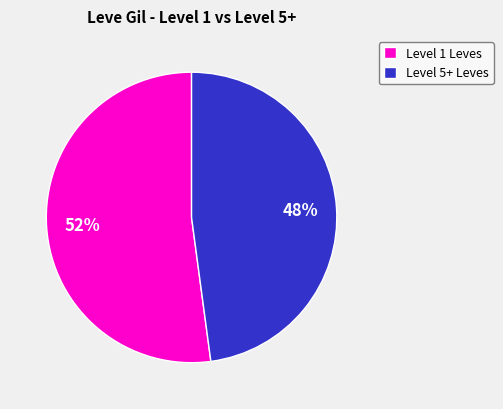

Is there a majority slice in this chart?

Yes